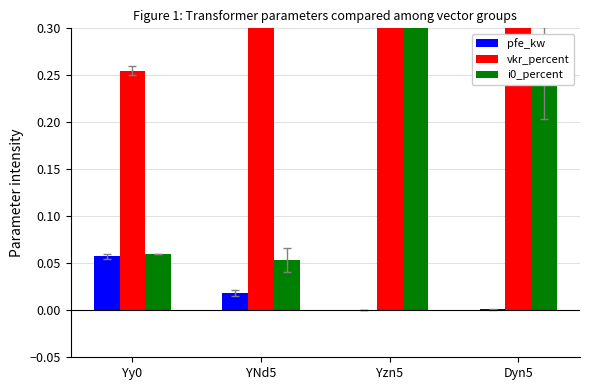

At which label does vkr_percent first exceed 1?

Yzn5